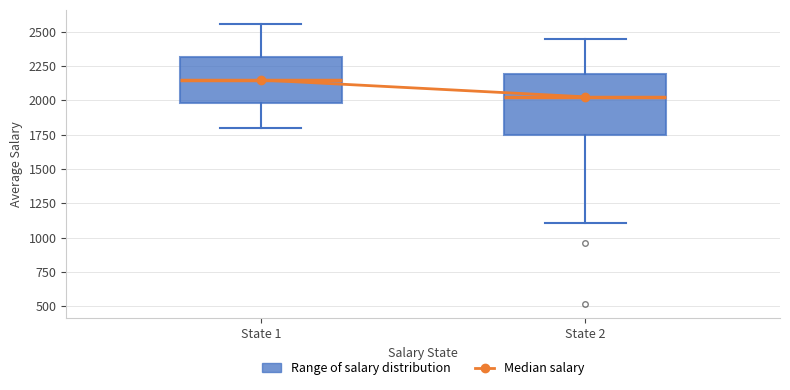

Reading left to right, read every box against the y-axis: the position of its median line, the range the box covers, and the ends of its whiskers. The values are not printed on the chart, so give them approximately, as read against the axis.

State 1: median 2150, box 2000 to 2300, whiskers 1800 to 2550
State 2: median 2050, box 1750 to 2200, whiskers 1100 to 2450